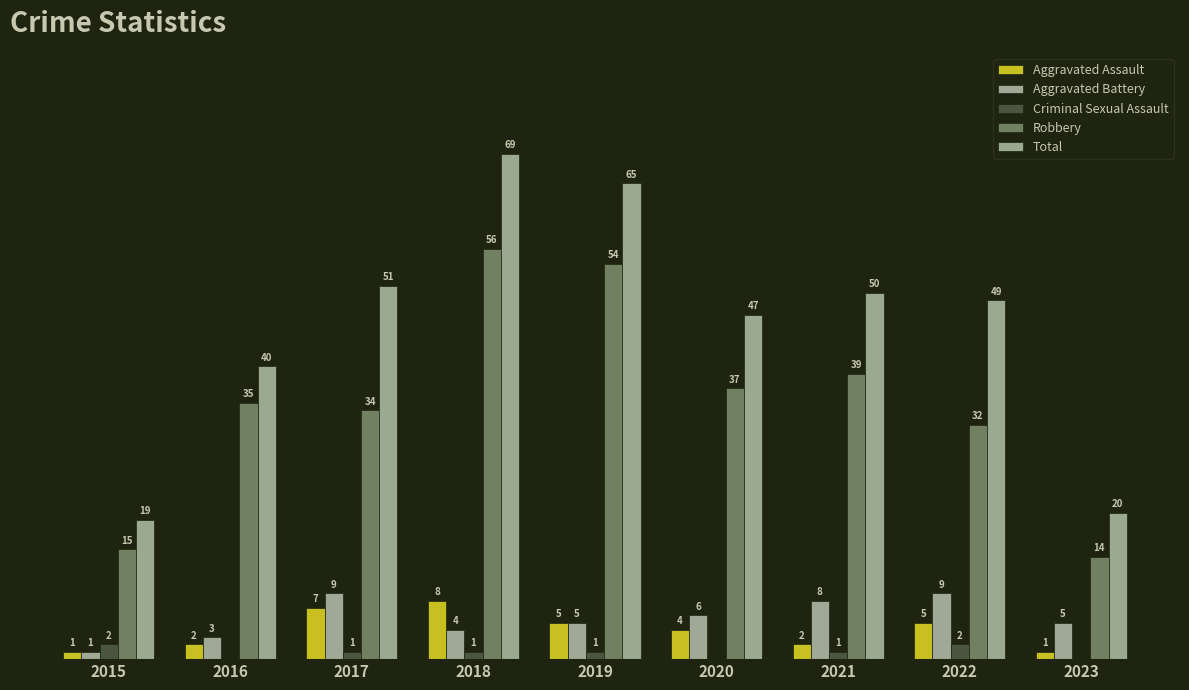

What are all the series names shown in the legend?

Aggravated Assault, Aggravated Battery, Criminal Sexual Assault, Robbery, Total